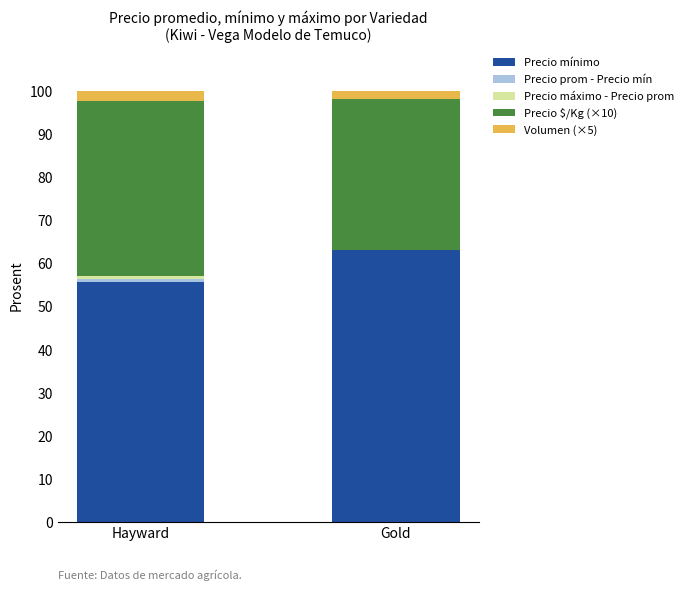

Which category has the highest value in the Precio mínimo series?

Gold